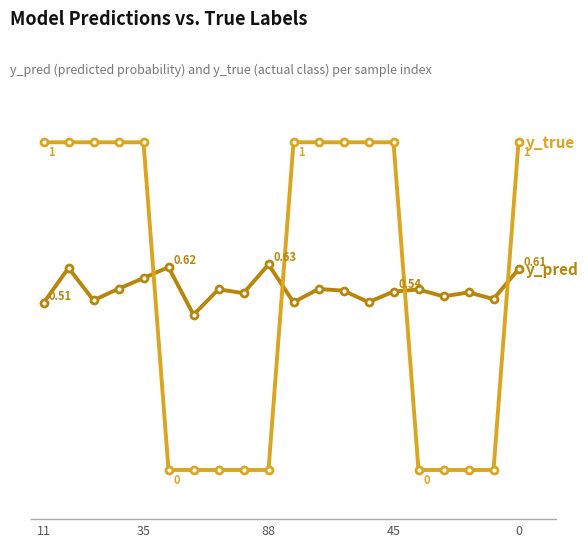

Is this an area chart (filled region under the line)?

No